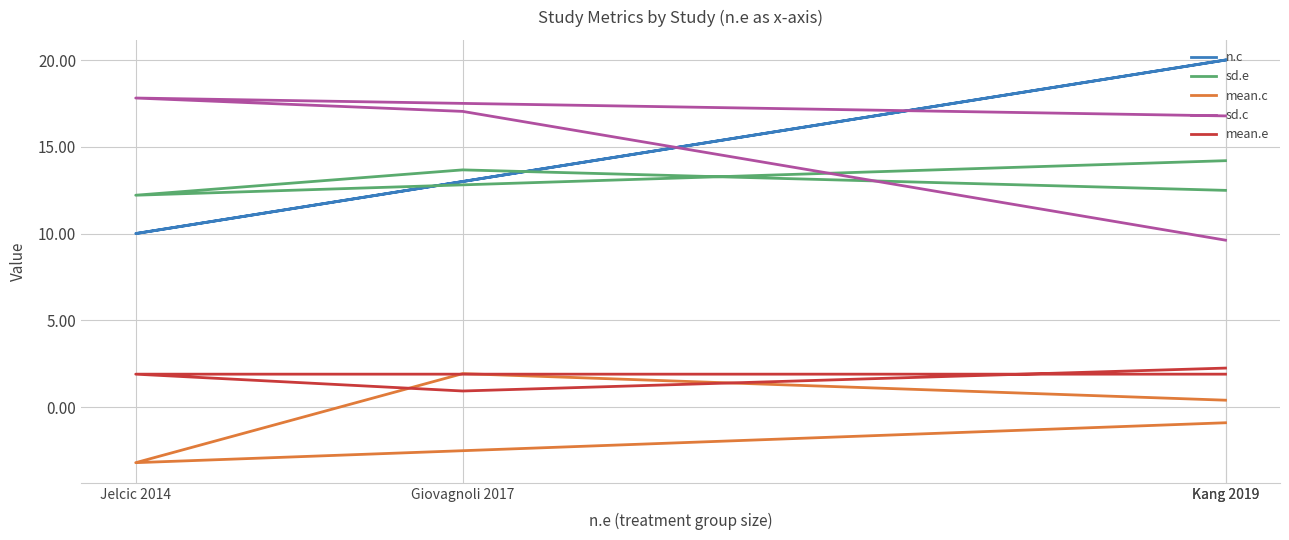

Which series has the largest total across all categories?

n.c